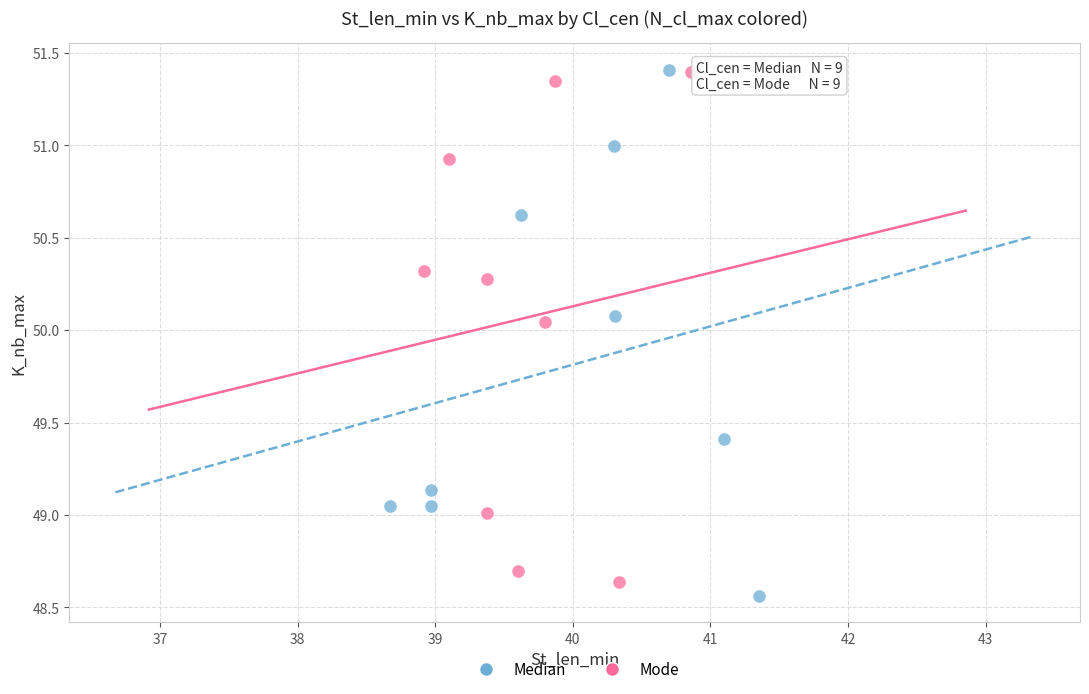

Which series has the widest spread of Y values?

Median